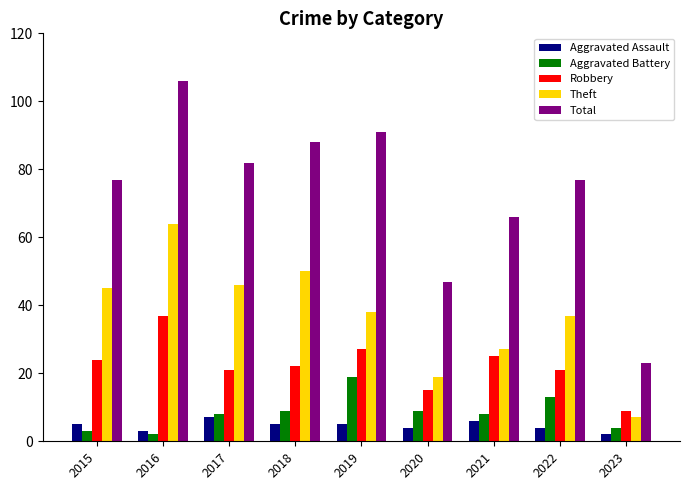

Reading left to right, list all the values displayed in this chart.

Aggravated Assault: 2015=5	2016=3	2017=7	2018=5	2019=5	2020=4	2021=6	2022=4	2023=2
Aggravated Battery: 2015=3	2016=2	2017=8	2018=9	2019=19	2020=9	2021=8	2022=13	2023=4
Robbery: 2015=24	2016=37	2017=21	2018=22	2019=27	2020=15	2021=25	2022=21	2023=9
Theft: 2015=45	2016=64	2017=46	2018=50	2019=38	2020=19	2021=27	2022=37	2023=7
Total: 2015=77	2016=106	2017=82	2018=88	2019=91	2020=47	2021=66	2022=77	2023=23